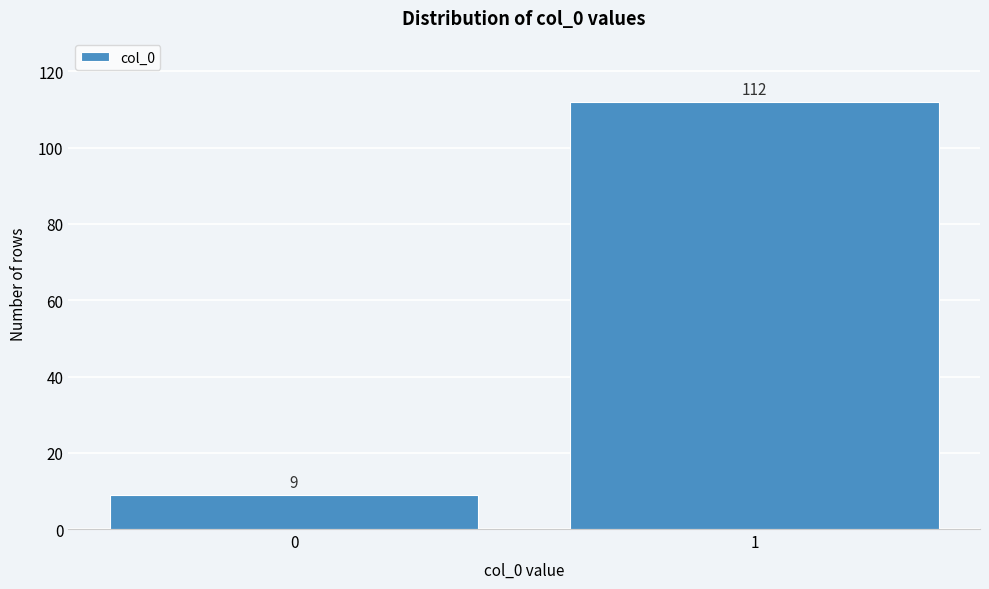

Reading left to right, what are all the values shown in this chart?

9	112